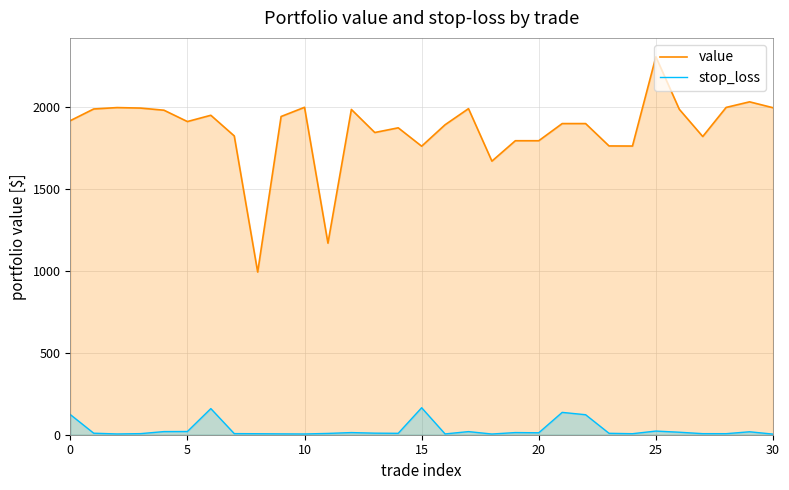

Which series has the widest spread of values?

value